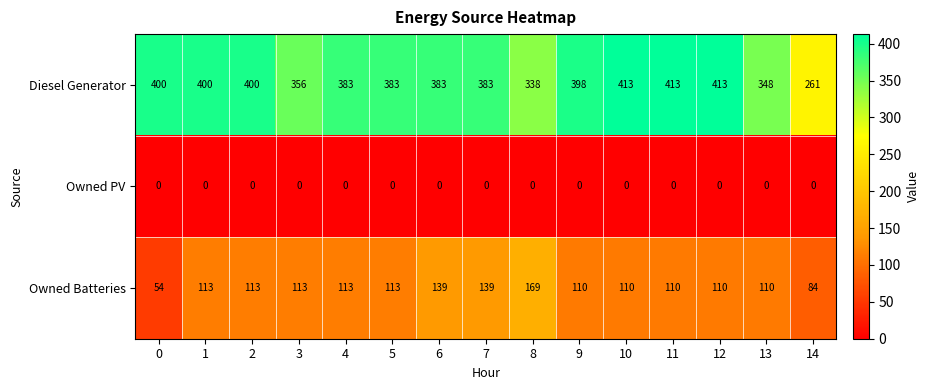

What is the approximate value of Diesel Generator at 0?

400